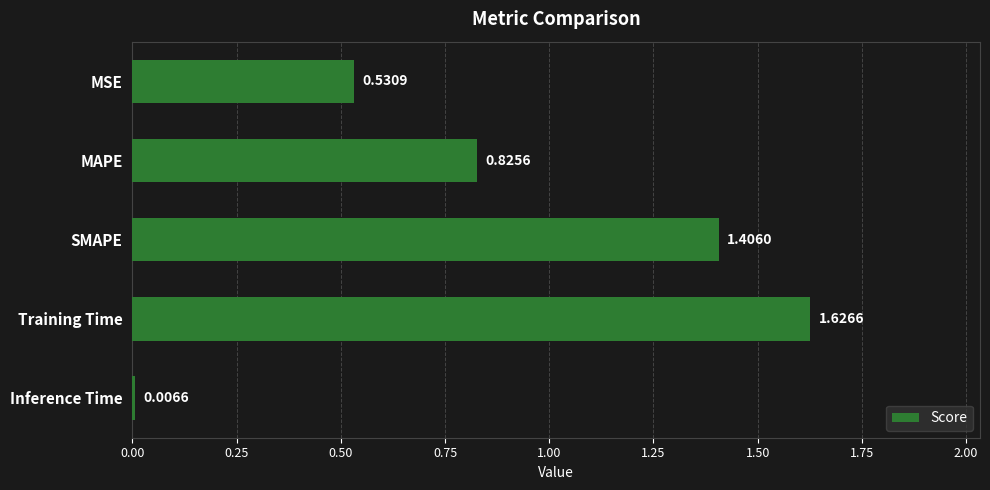

List the labels in order of value, smallest first.

Inference Time, MSE, MAPE, SMAPE, Training Time